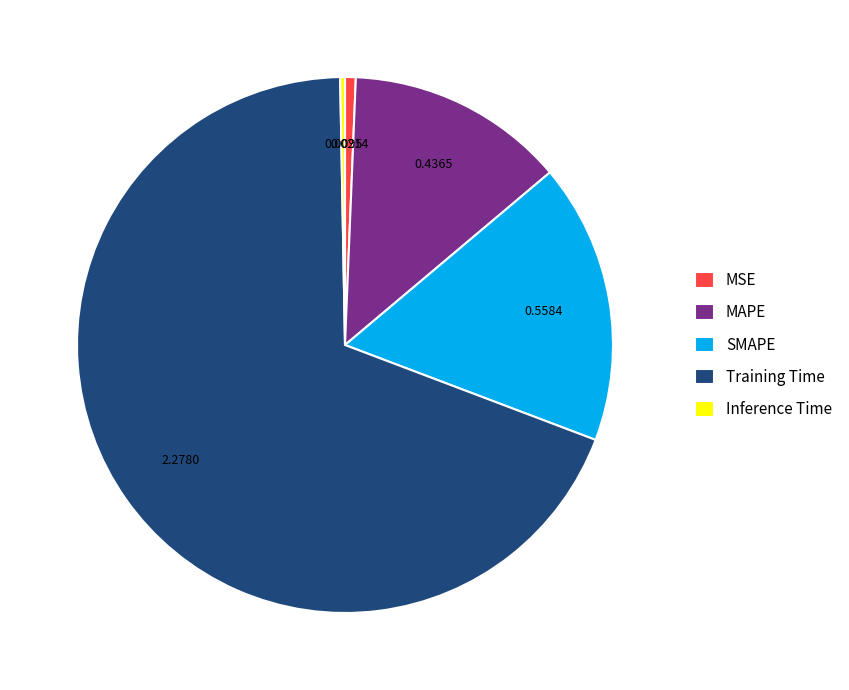

Which category has the biggest portion of the pie?

Training Time